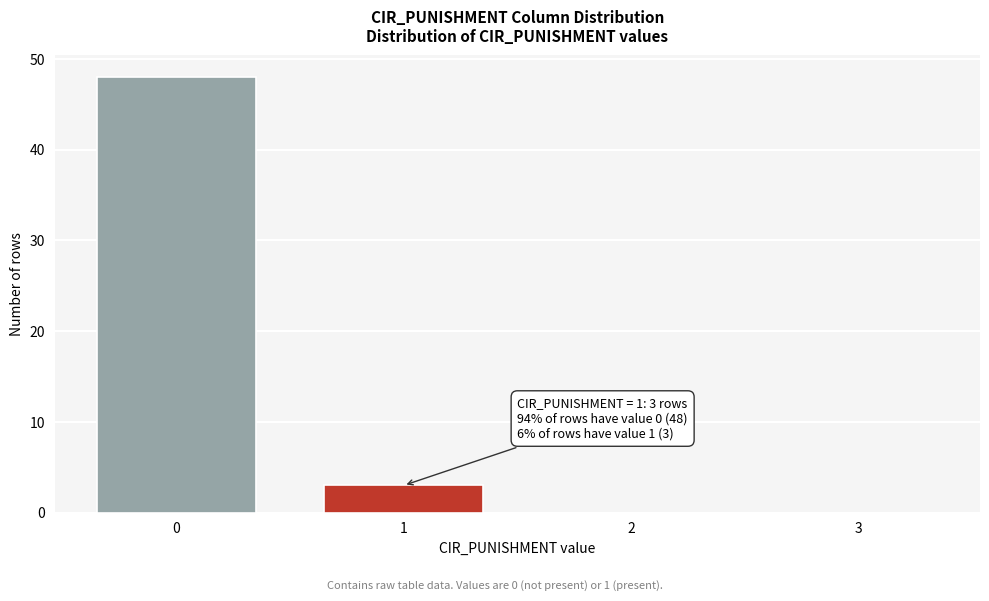

Reading left to right, what are all the values shown in this chart?

0=48	1=3	2=0	3=0